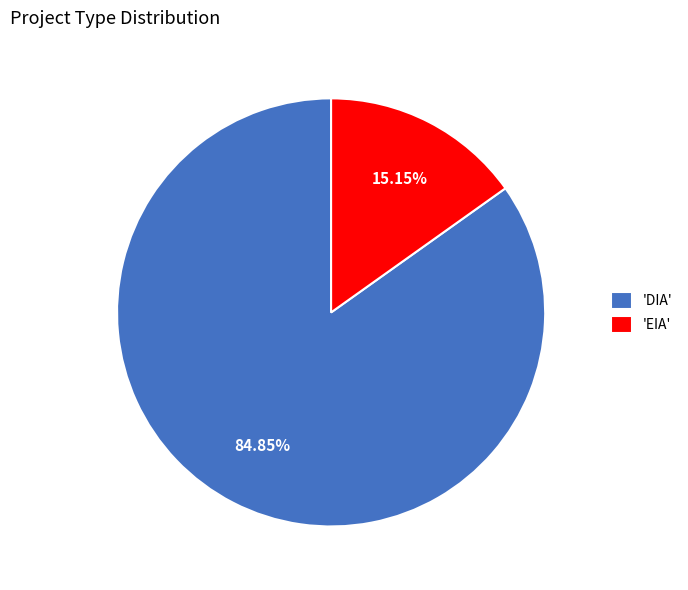

Which category has the biggest portion of the pie?

'DIA'